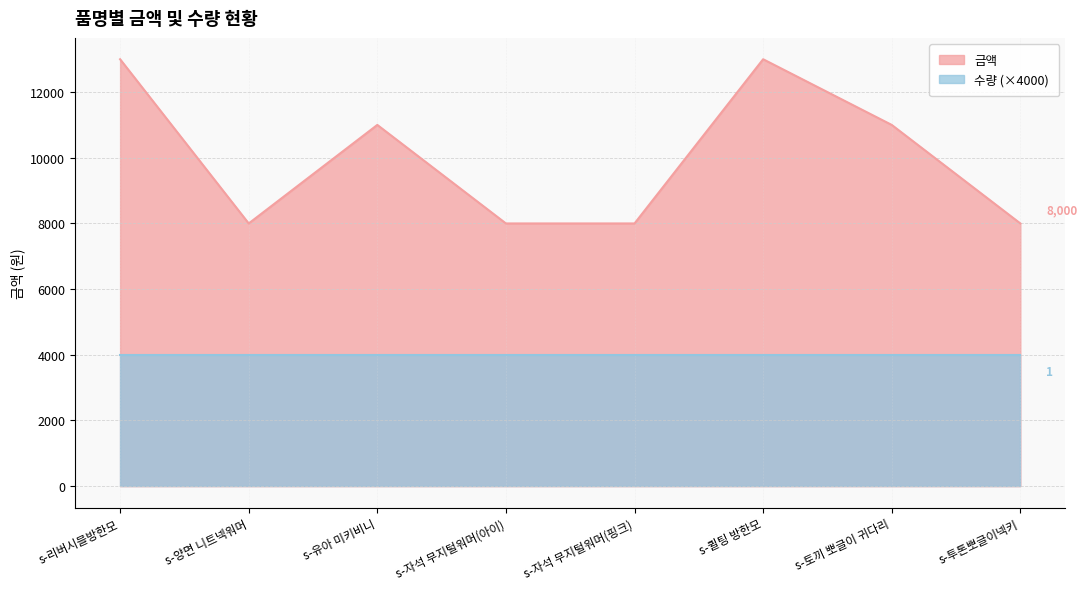

Where is the data nearest to the value 10500?

s-유아 미키비니